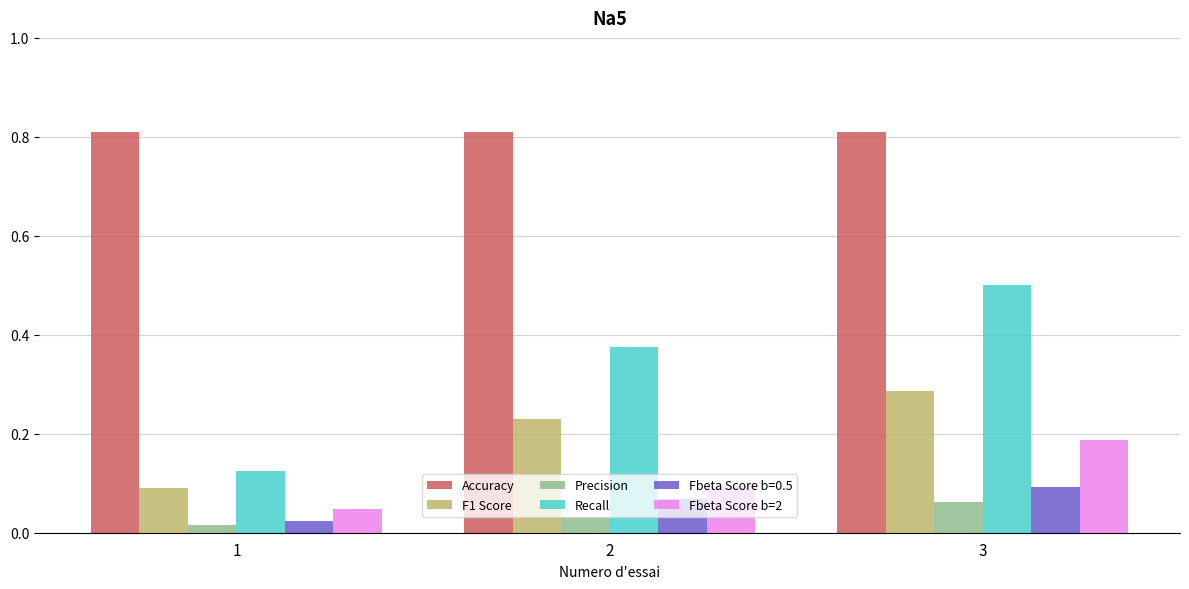

What is the lowest value of the Accuracy series?

0.8